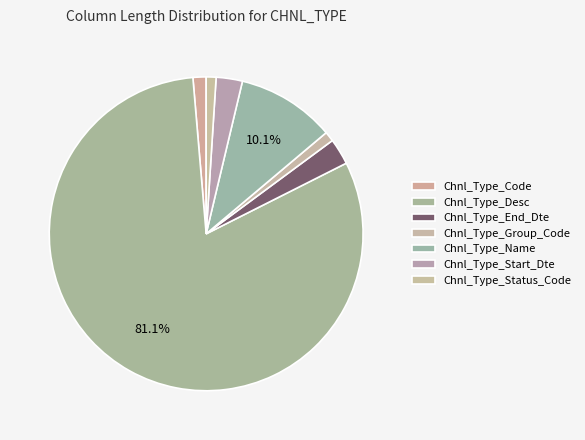

How many segments does this pie chart have?

7